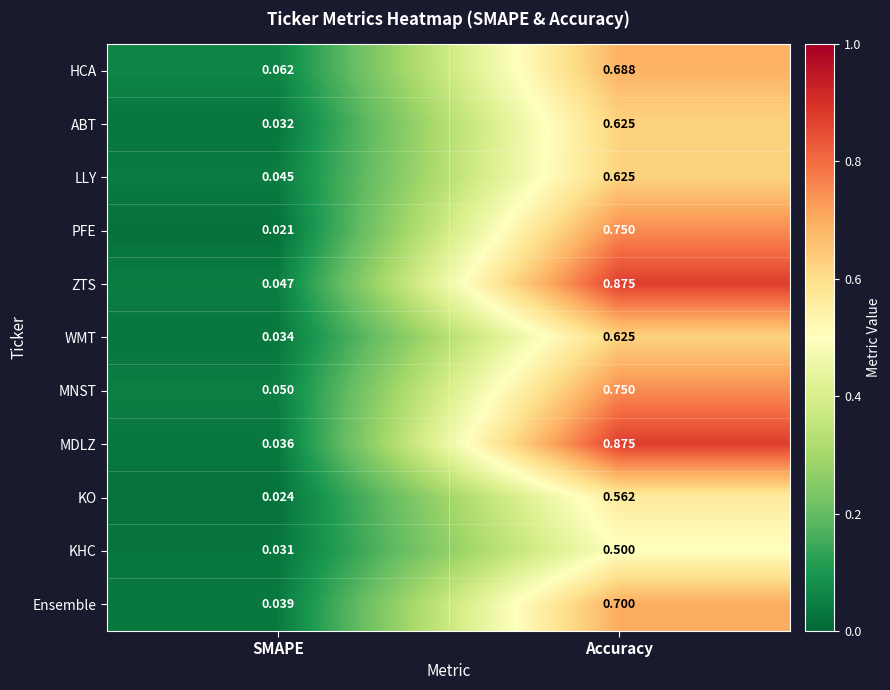

Is the value of PFE at SMAPE greater than the value of KHC at SMAPE?

No